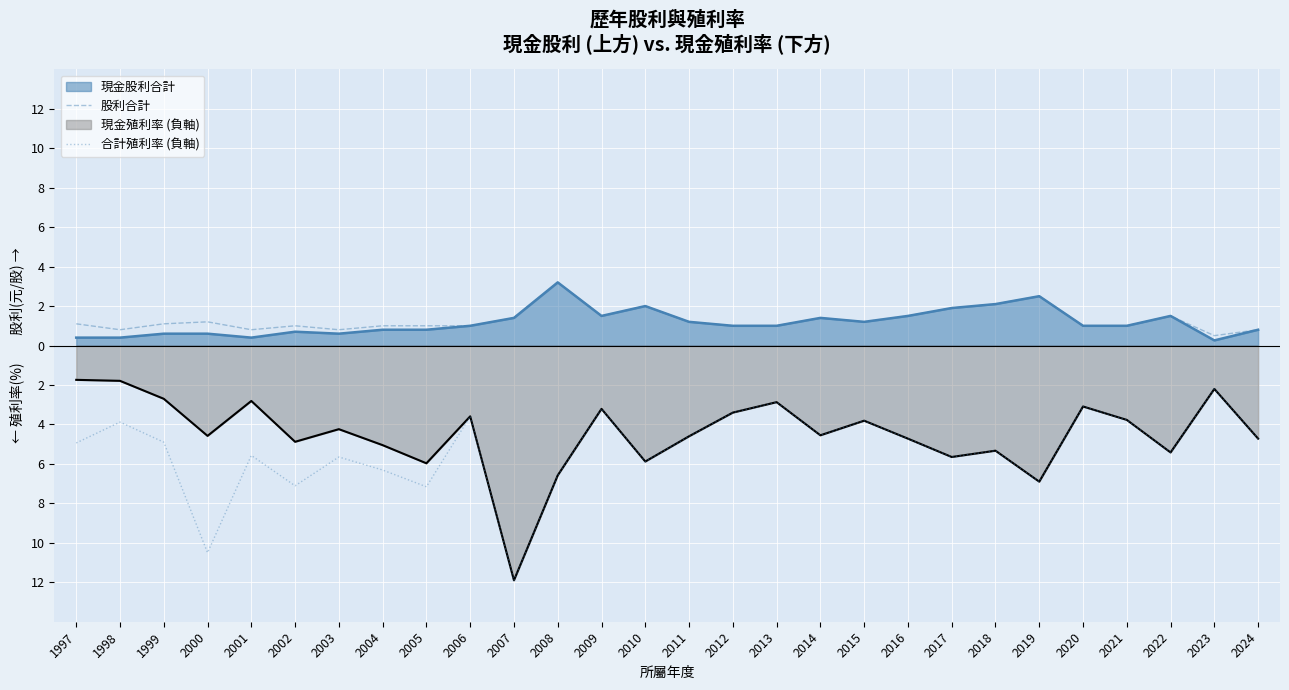

Is it true that 股利合計 equals 1.0 at 2002?

True